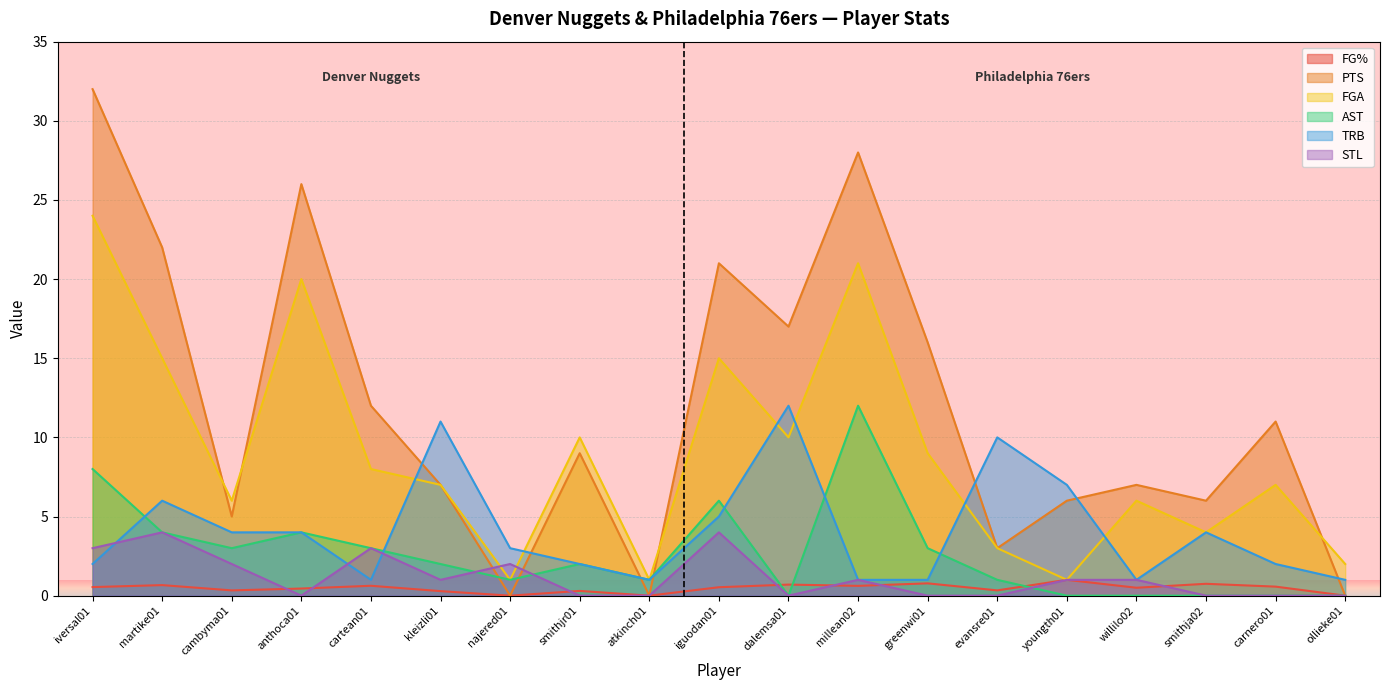

What is the sum of the STL values at willilo02 and najered01?

3.0